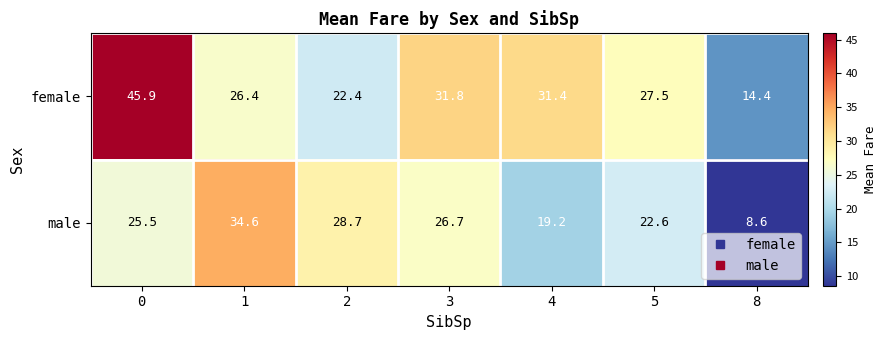

What is the sum of all female values?

199.8